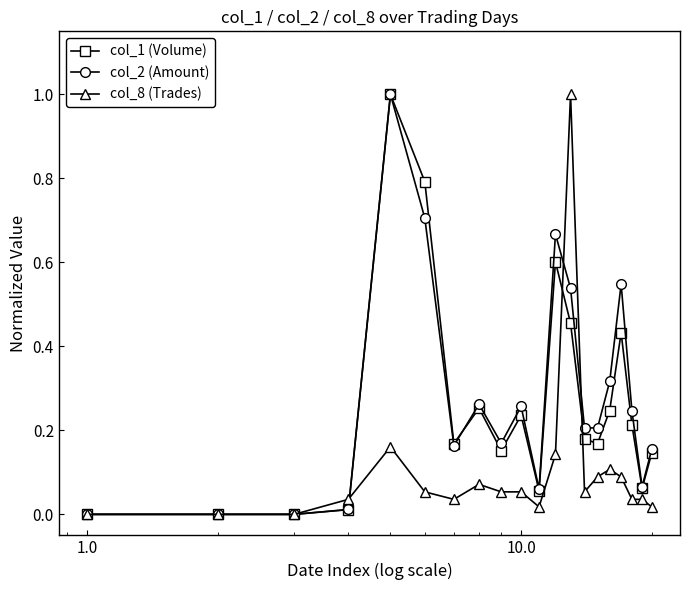

True or false: col_1 (Volume) has more than 2 points higher than both neighbors.

True